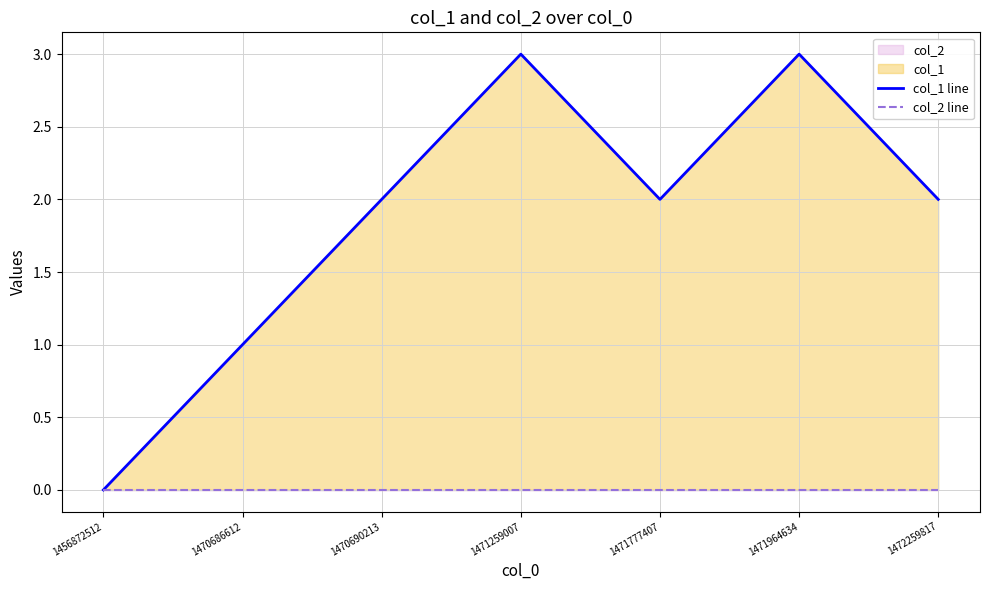

What is the total value across all series at 1471259007?

3